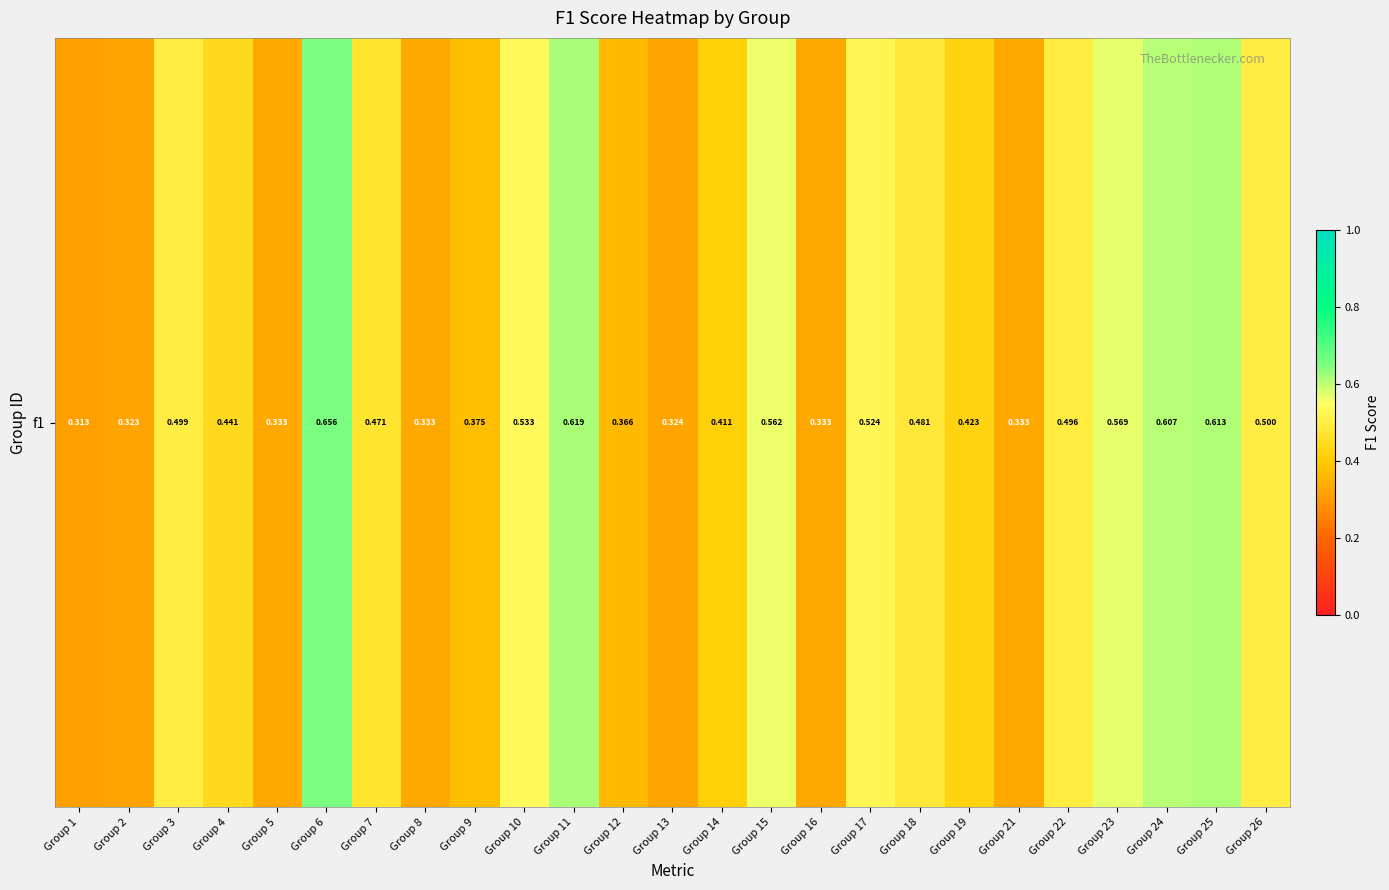

What is the difference between the maximum and minimum values?

0.3